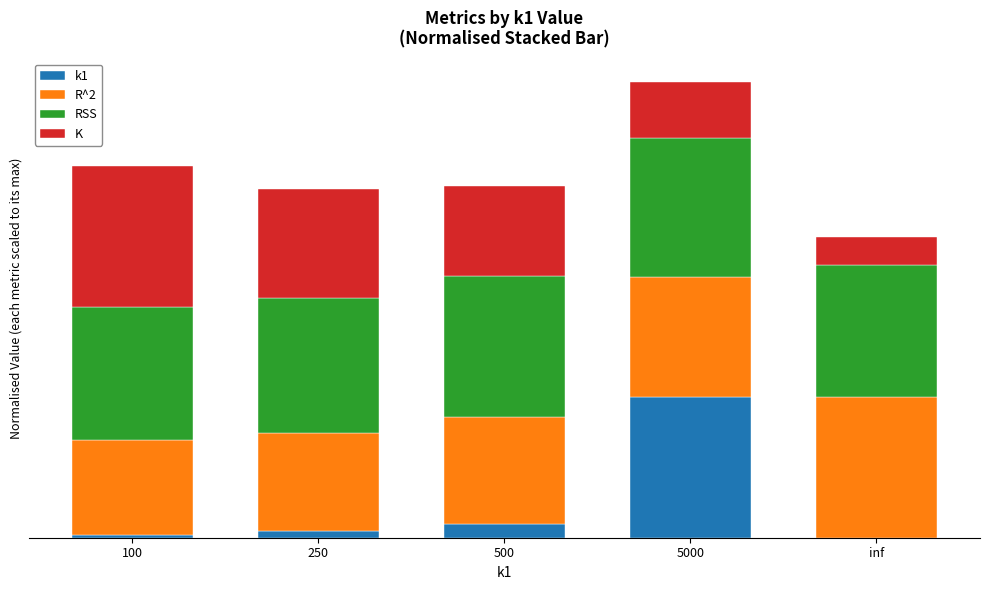

At how many categories does at least one series exceed 0?

5